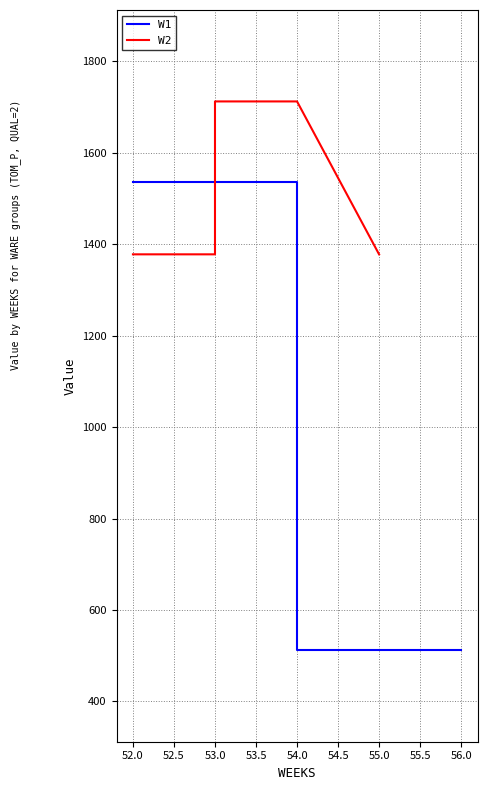

Is the value of W1 at 54.0 greater than the value of W2 at 51.5?

No